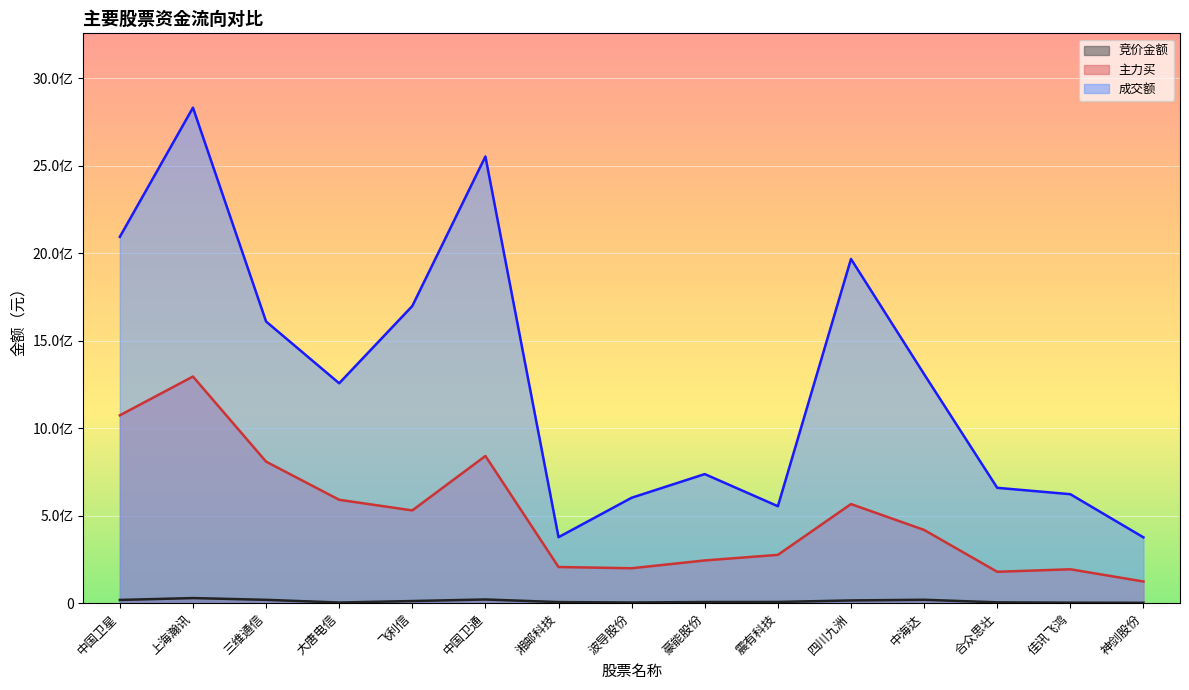

What is the smallest value displayed?

2104872